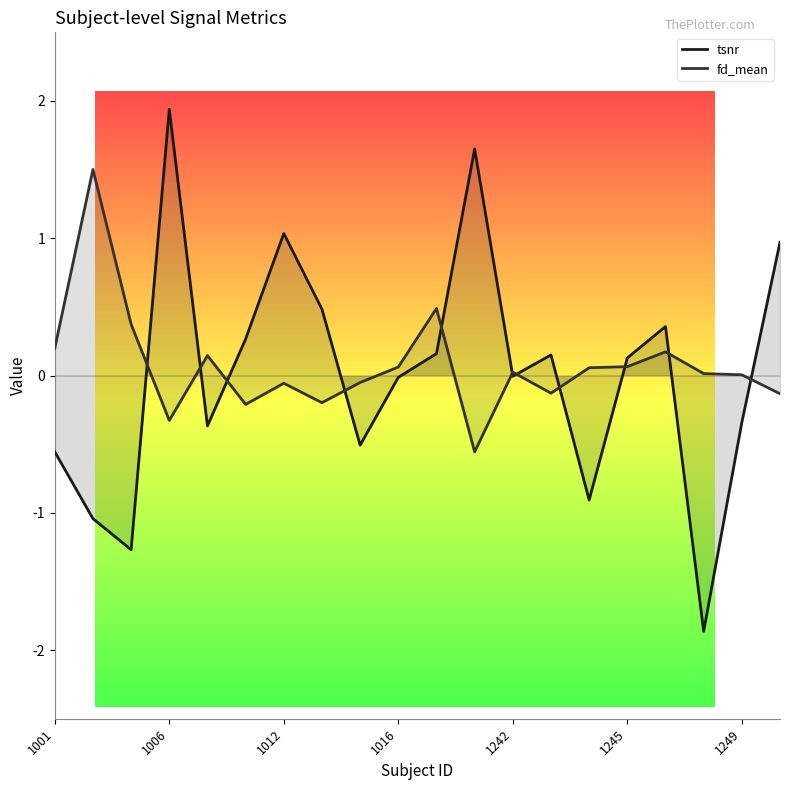

Does the chart display data point markers on the line(s)?

No